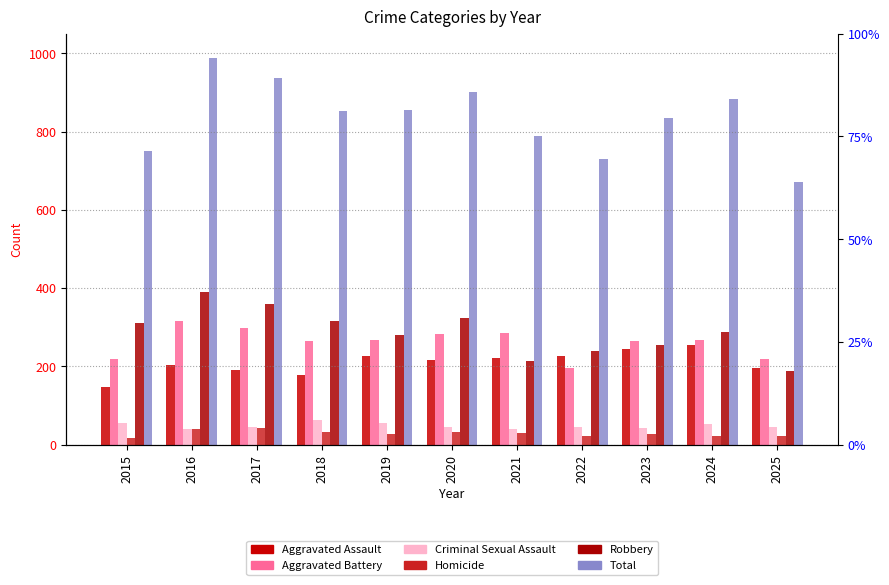

What is the spread (max minus min) of values at 2025?

648